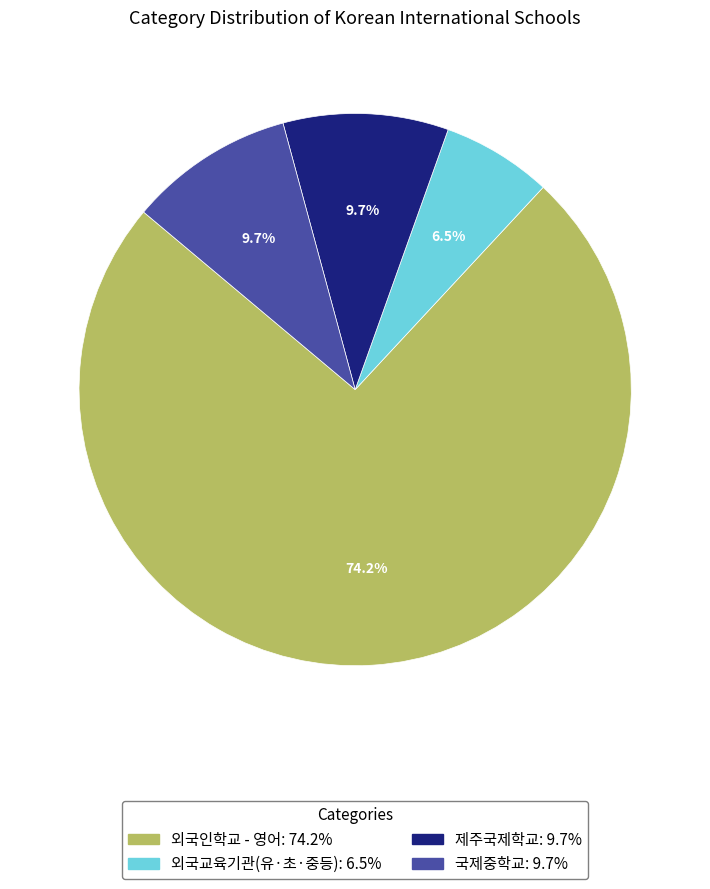

Is the sum of 외국인학교 - 영어 and 제주국제학교 greater than half?

Yes